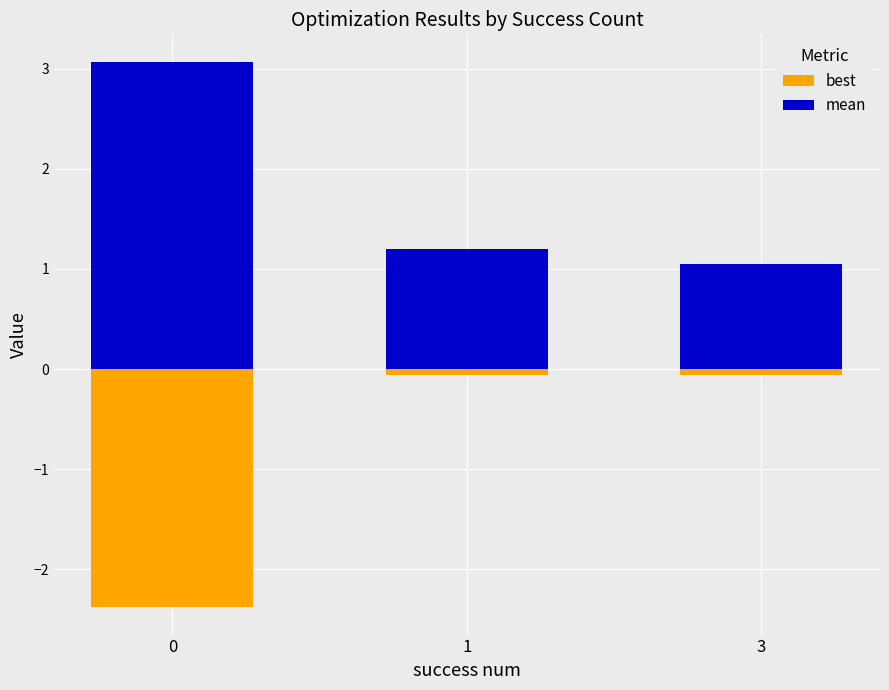

What is the difference between the mean values at 3 and 1?

0.2